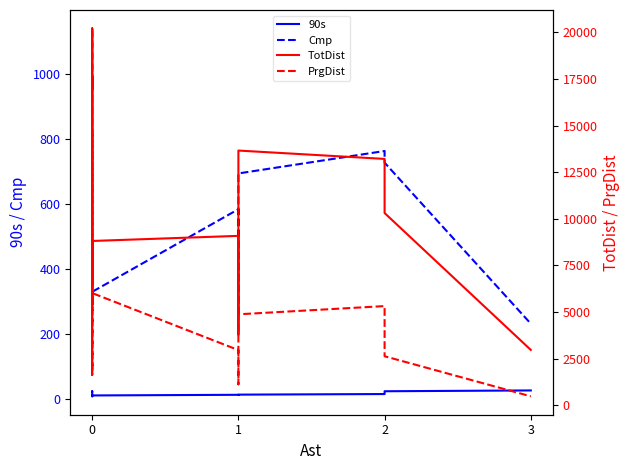

What is the smallest value displayed?

7.6